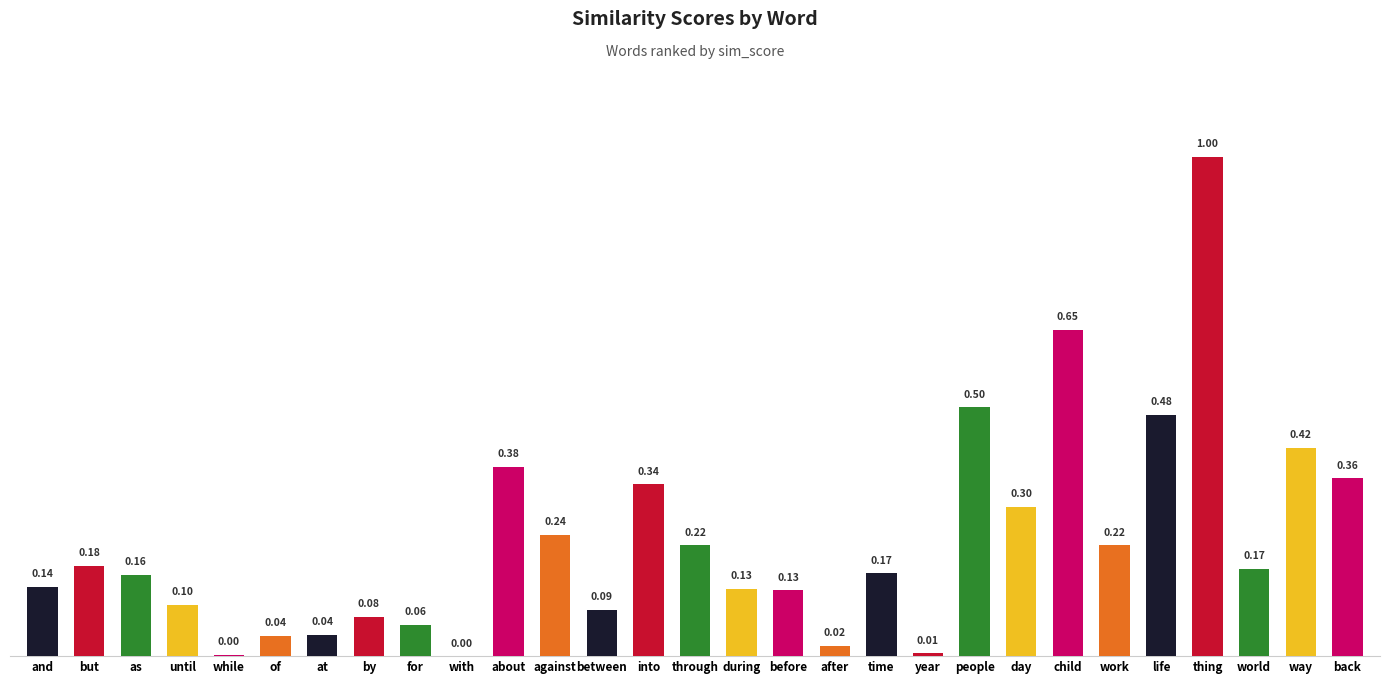

Are the bars grouped side by side (vs. stacked)?

No